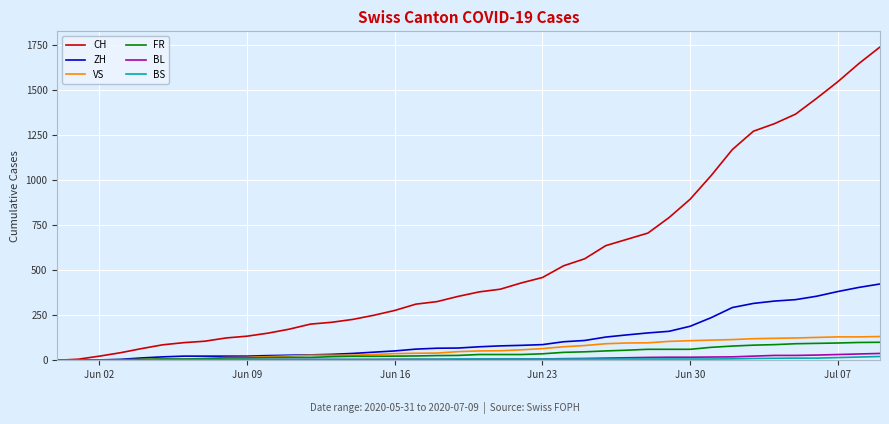

What is the maximum value shown in the chart?

1741